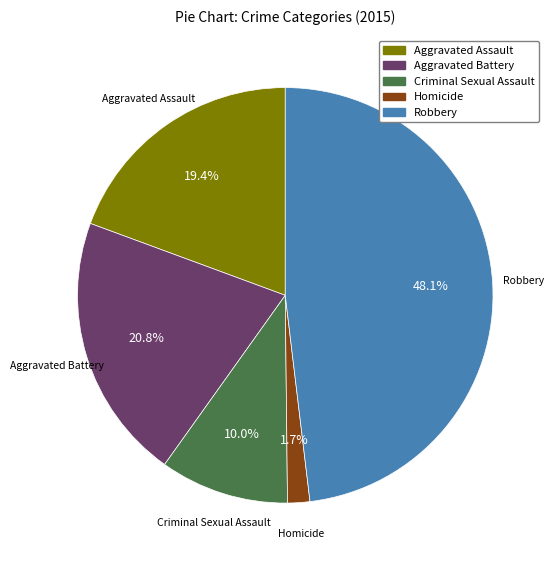

True or false: Robbery accounts for 62% of the total.

False